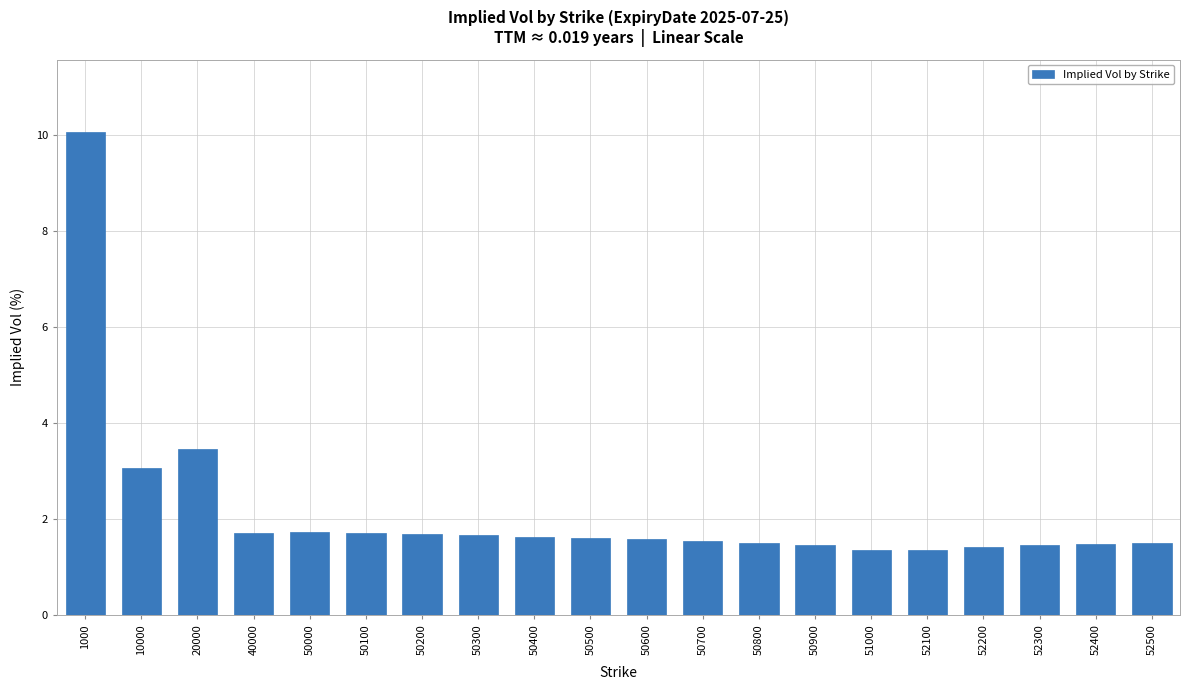

What is the sum of all values?

42.9